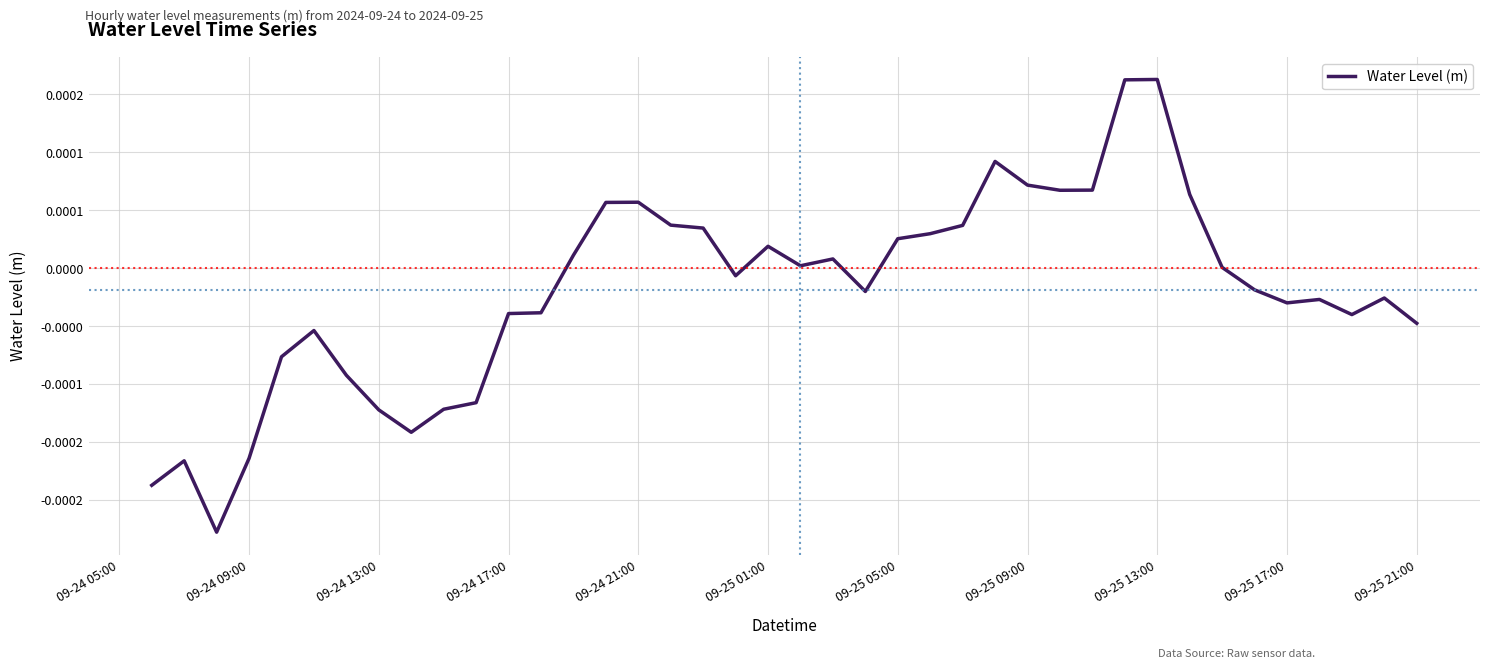

How many series are shown in this chart?

1